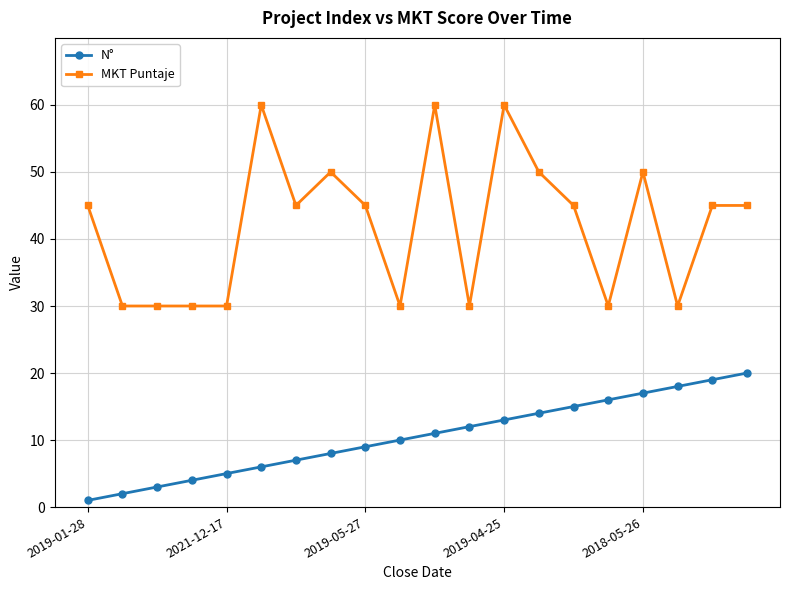

What is the difference between the maximum and second lowest values in the N° series?

18